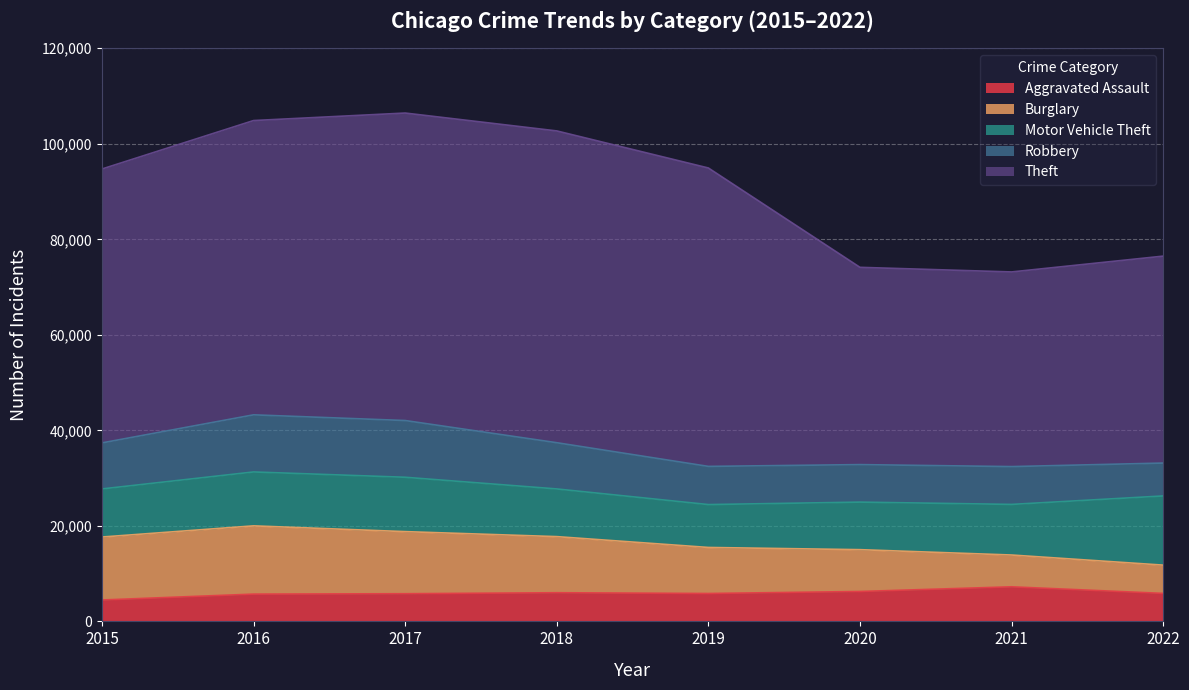

Rank the categories by Burglary value from highest to lowest.

2016, 2015, 2017, 2018, 2019, 2020, 2021, 2022